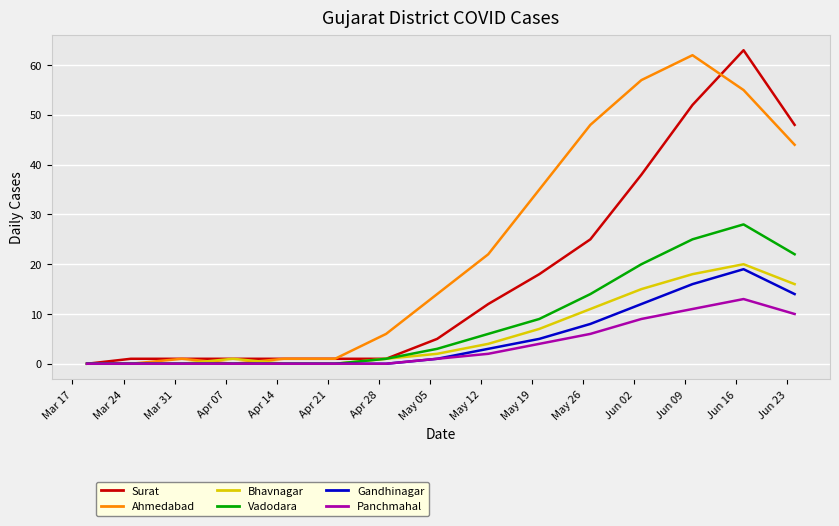

What is the greatest value displayed?

63